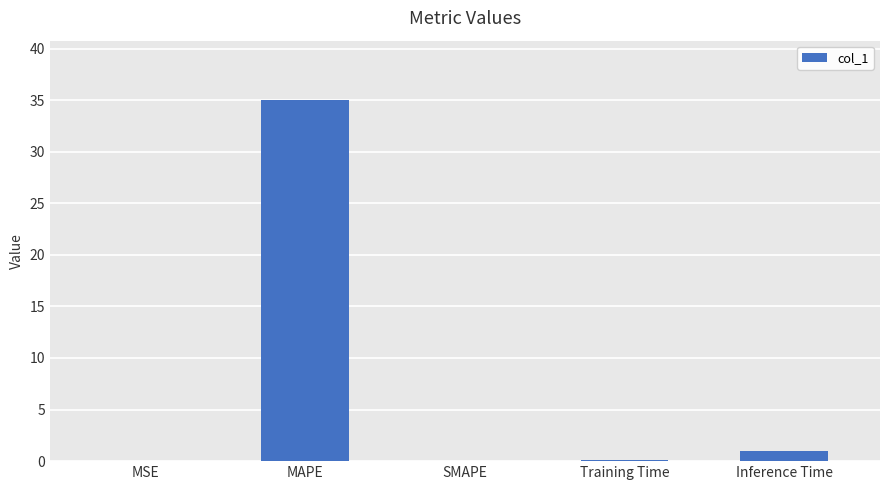

What is the greatest value displayed?

35.0